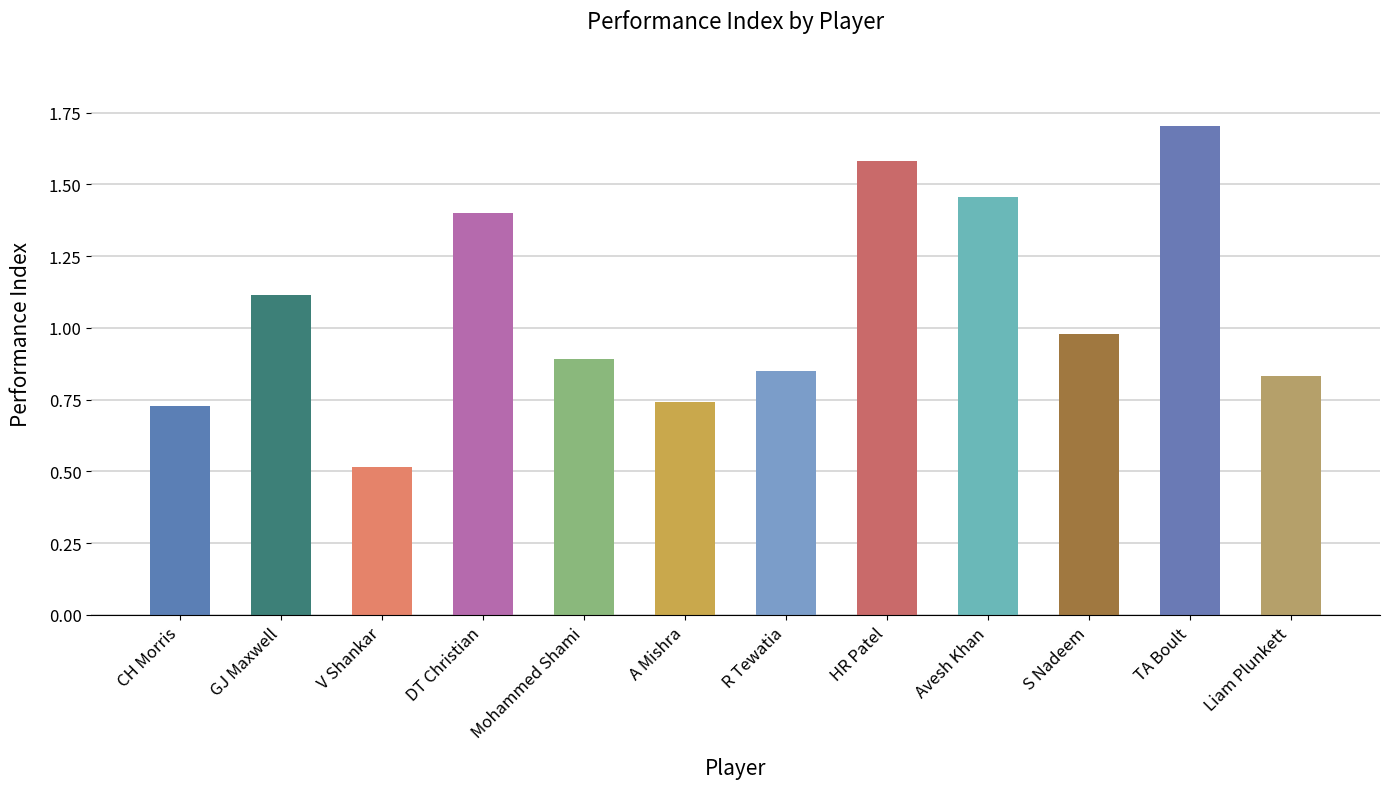

How many data points does each series have?

12